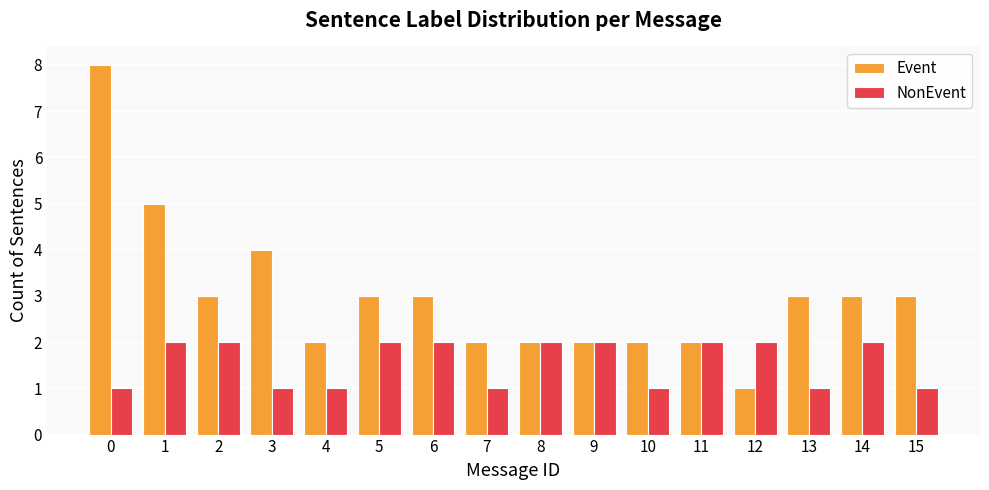

What is the sum of all Event values?

48